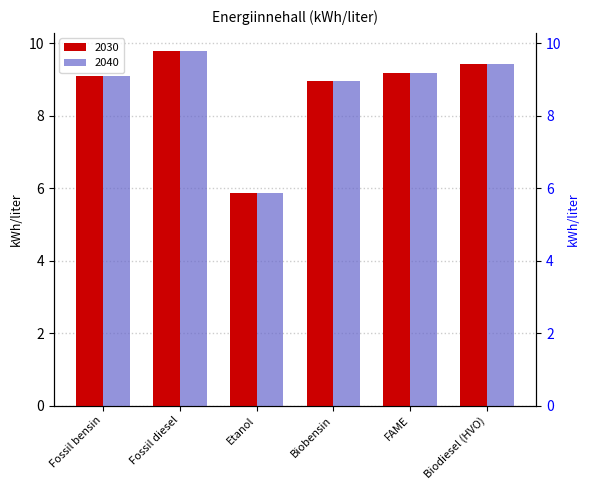

How many categories are shown in the chart?

6